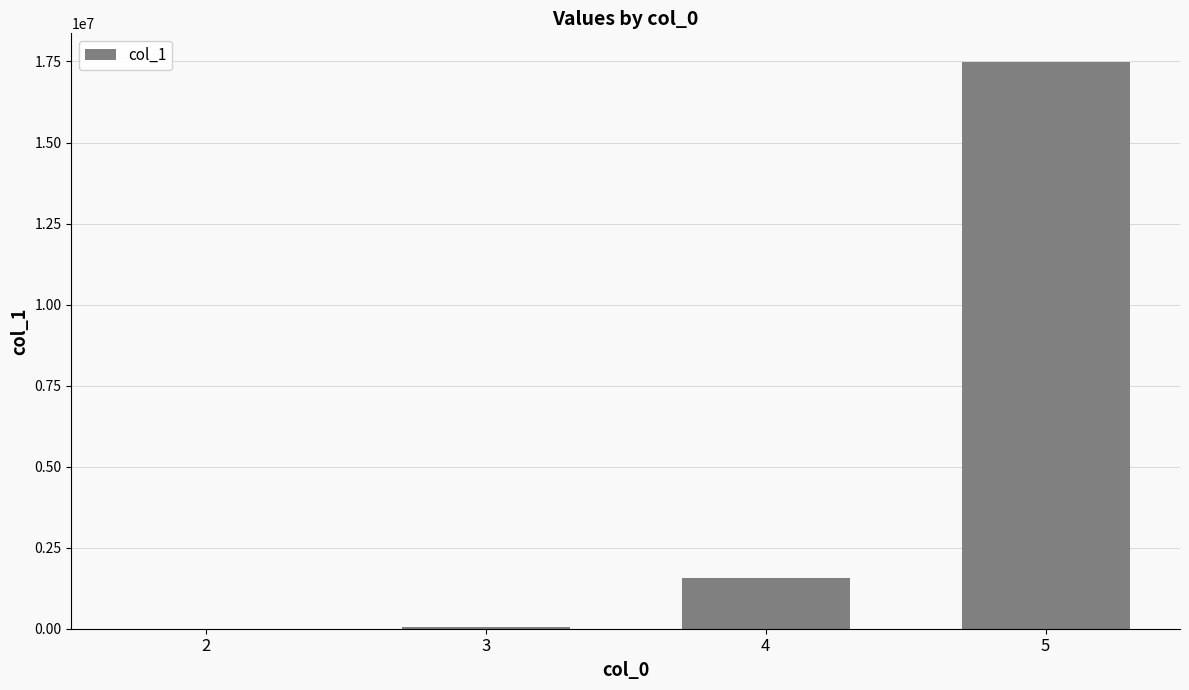

What is the sum of all values?

19140483